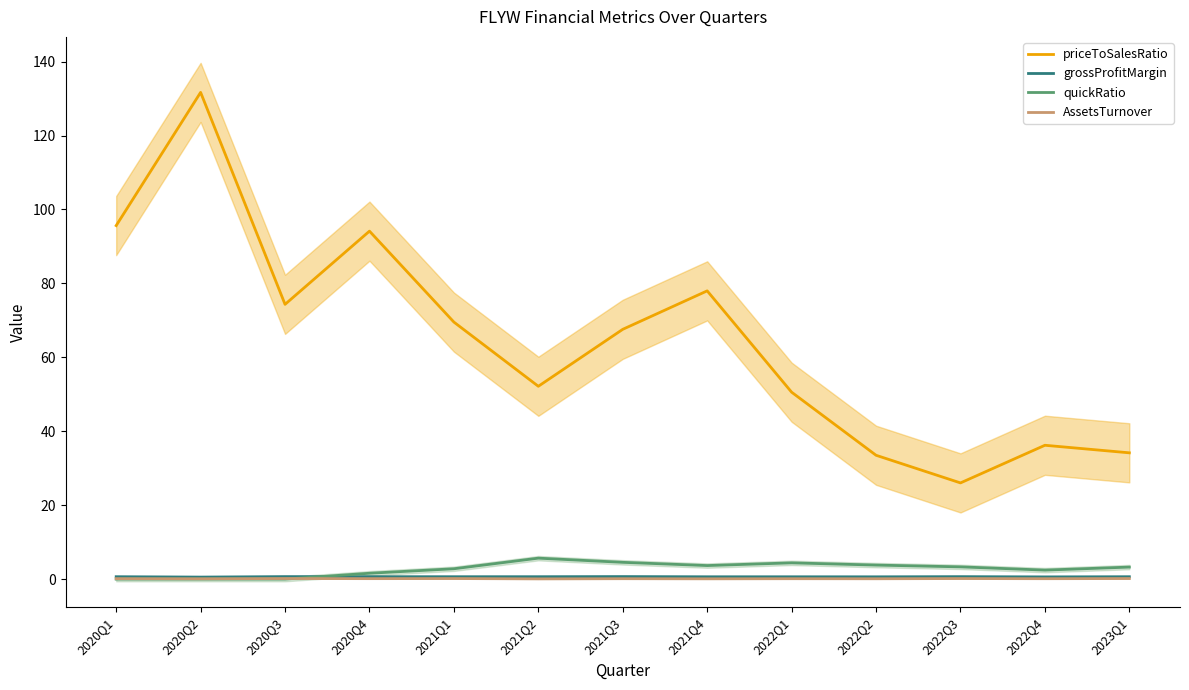

How many distinct data groups are displayed?

4